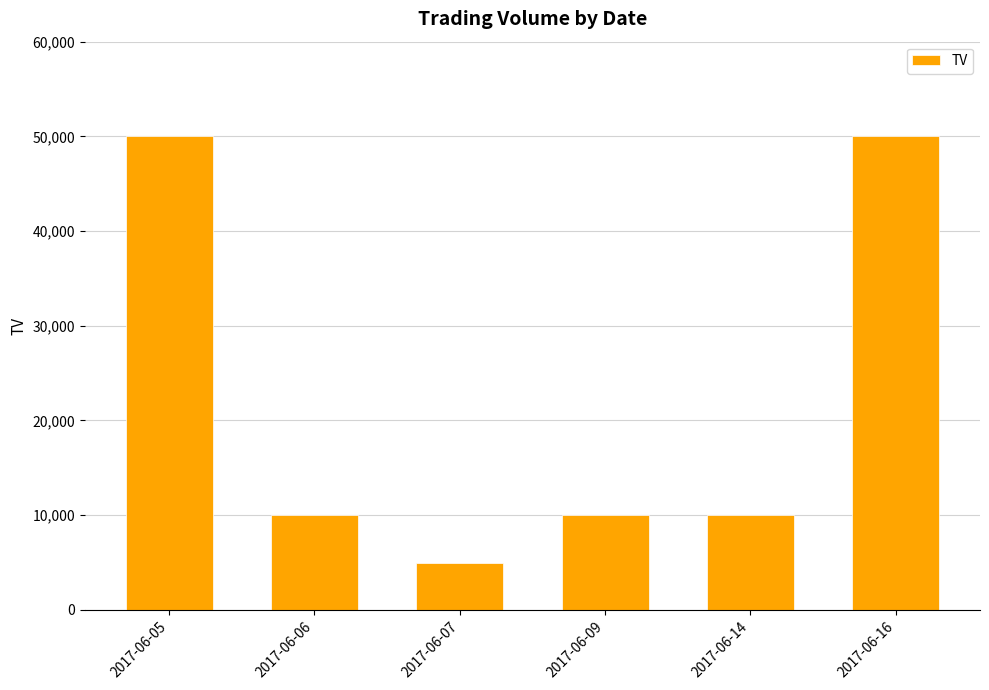

What is the maximum value shown in the chart?

50000